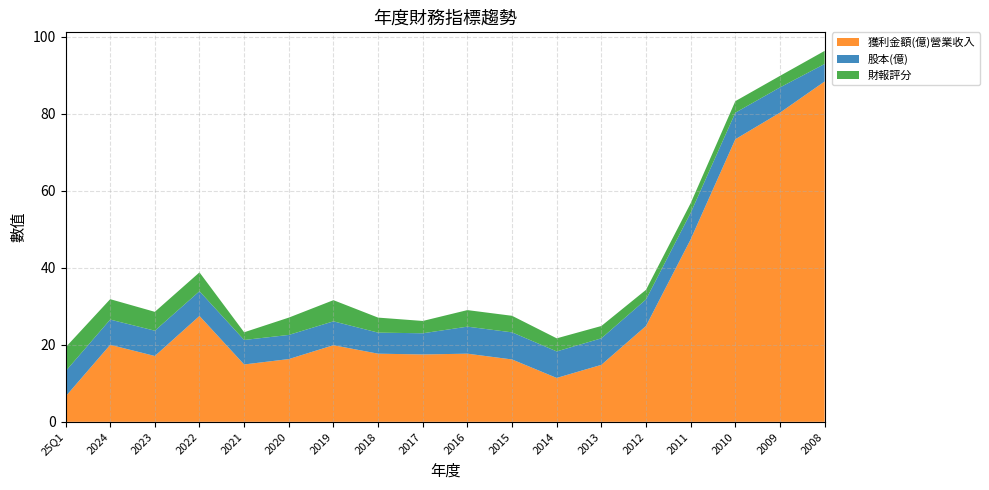

Reading left to right, transcribe all the data shown in this chart.

獲利金額(億)營業收入: 25Q1=6.6	2024=20.0	2023=17.1	2022=27.5	2021=14.9	2020=16.3	2019=19.9	2018=17.7	2017=17.5	2016=17.7	2015=16.2	2014=11.4	2013=14.8	2012=24.9	2011=47.4	2010=73.4	2009=80.3	2008=88.4
股本(億): 25Q1=6.6	2024=6.6	2023=6.6	2022=6.4	2021=6.4	2020=6.3	2019=6.2	2018=5.5	2017=5.5	2016=7.0	2015=7.0	2014=6.9	2013=6.9	2012=6.9	2011=6.9	2010=6.9	2009=6.6	2008=4.5
財報評分: 25Q1=6.2	2024=5.3	2023=4.9	2022=4.9	2021=2.0	2020=4.5	2019=5.5	2018=3.9	2017=3.2	2016=4.3	2015=4.3	2014=3.4	2013=3.2	2012=2.5	2011=2.5	2010=3.0	2009=3.0	2008=3.4